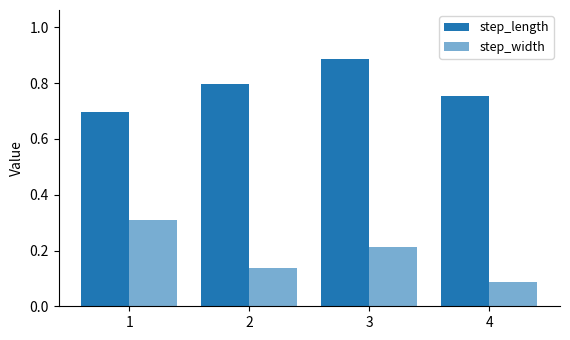

Count the number of data series in this chart.

2